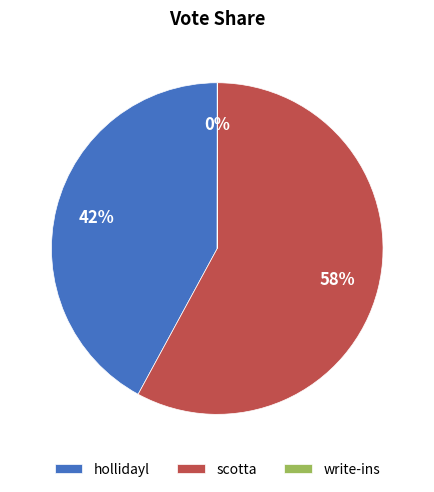

Which slice is the largest?

scotta